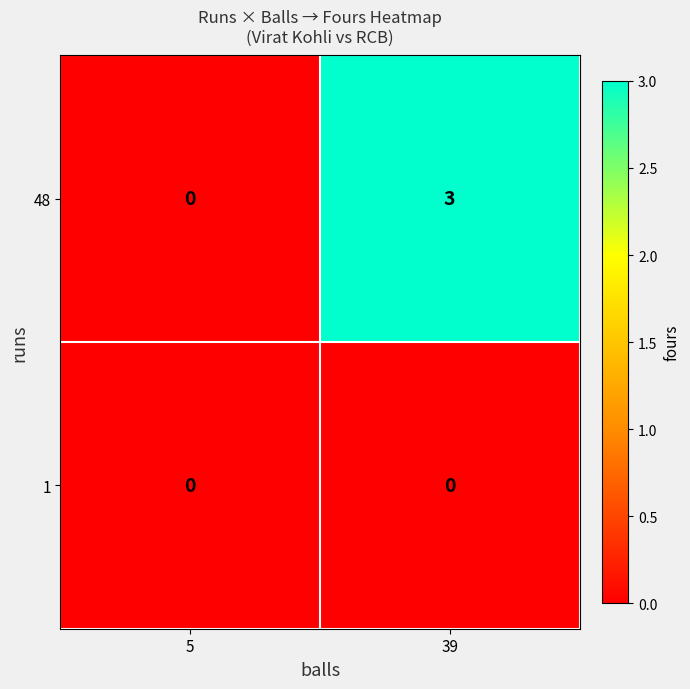

Is the value of 1 at 5 greater than the value of 48 at 39?

No